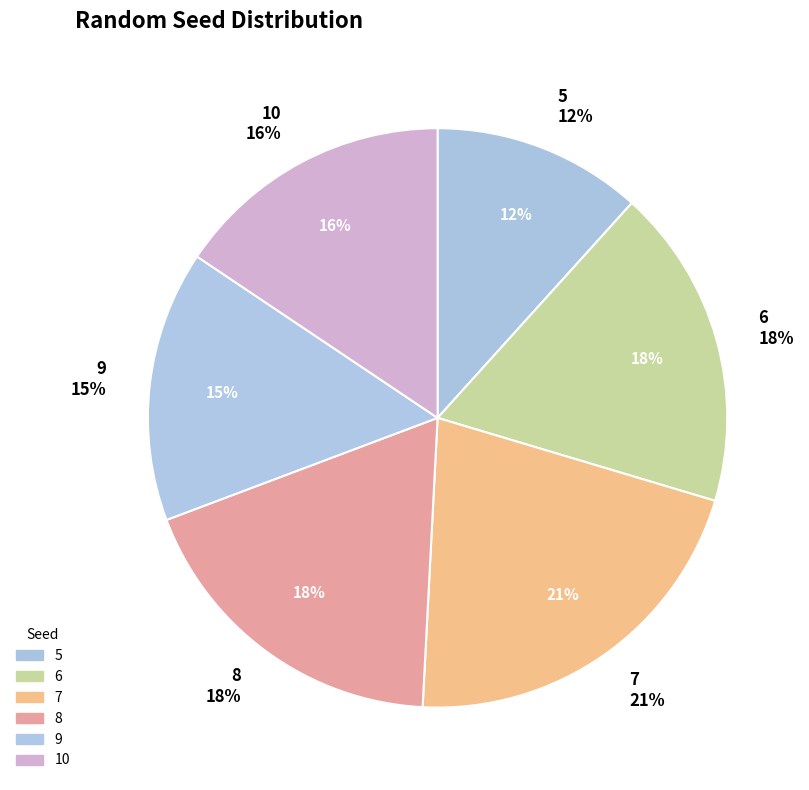

What is the largest slice in the pie chart?

7